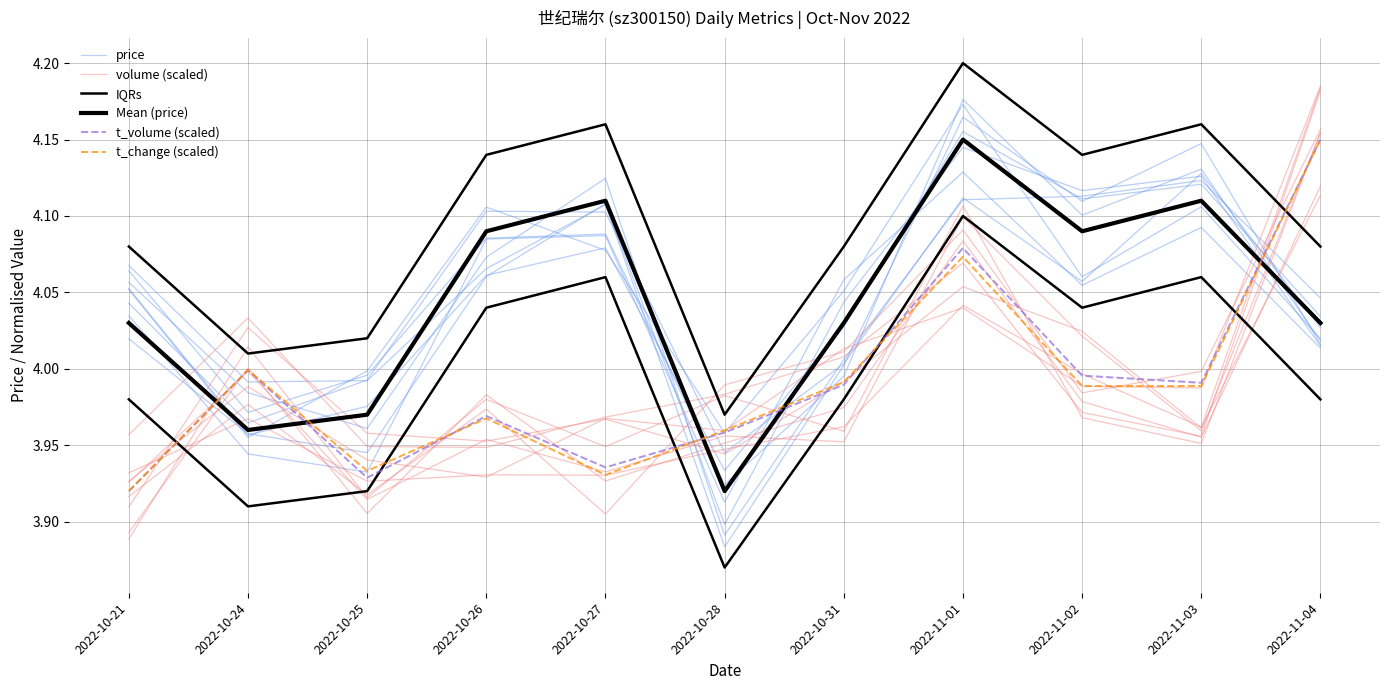

Which series changed the most between 2022-10-24 and 2022-10-28?

volume (scaled)